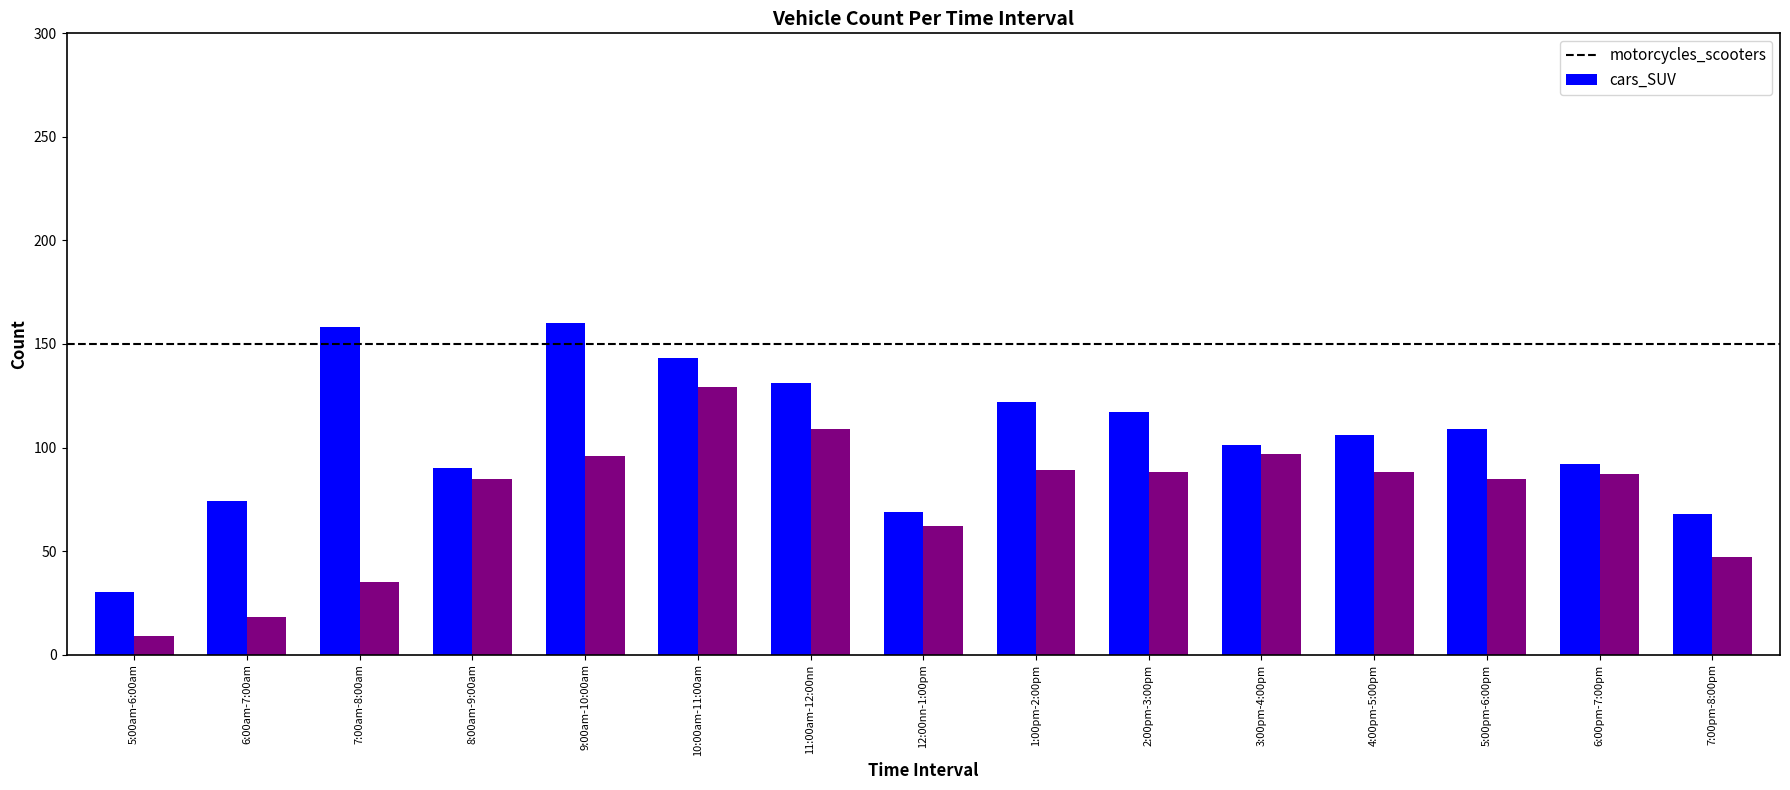

List the series in order of their peak value, lowest first.

cars_SUV, motorcycles_scooters